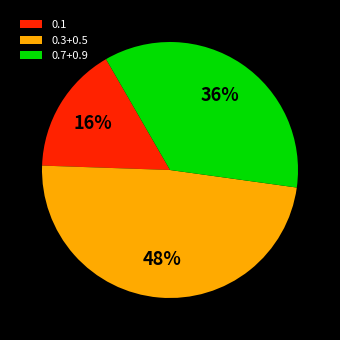

Approximately how many times larger is the value at 0.7+0.9 compared to 0.1?

2.2